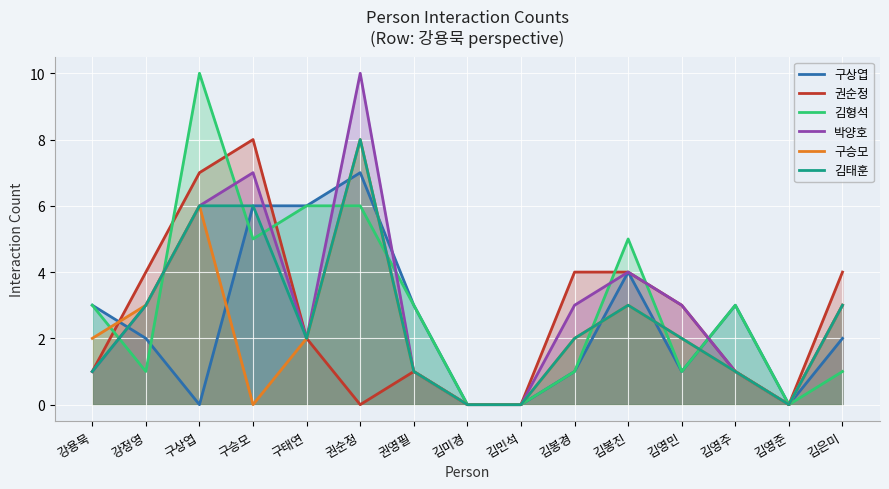

How many data points in 김형석 are less than 3?

7